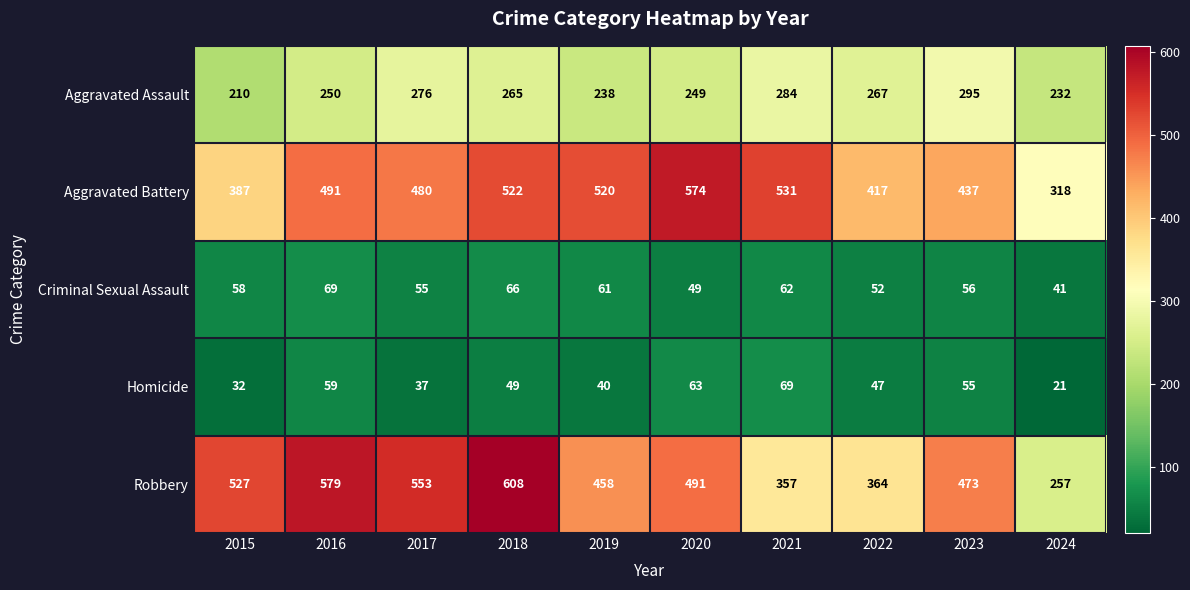

Is it true that Aggravated Assault equals 249 at 2020?

True